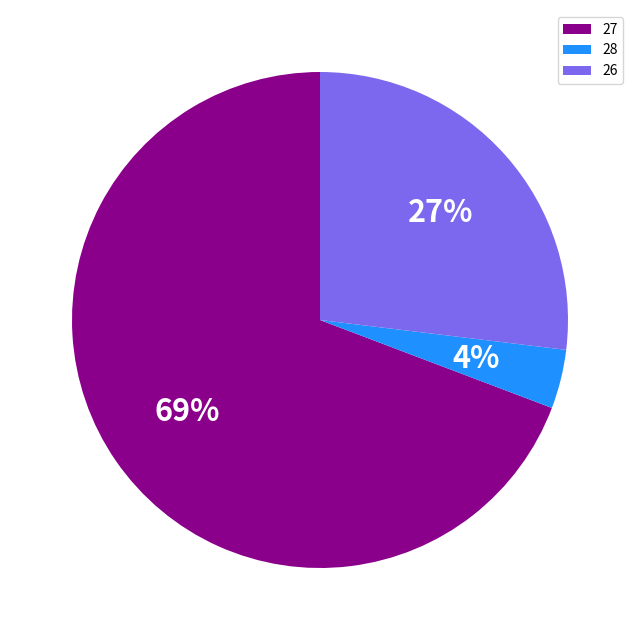

To the nearest percent, what portion does 26 represent?

27%